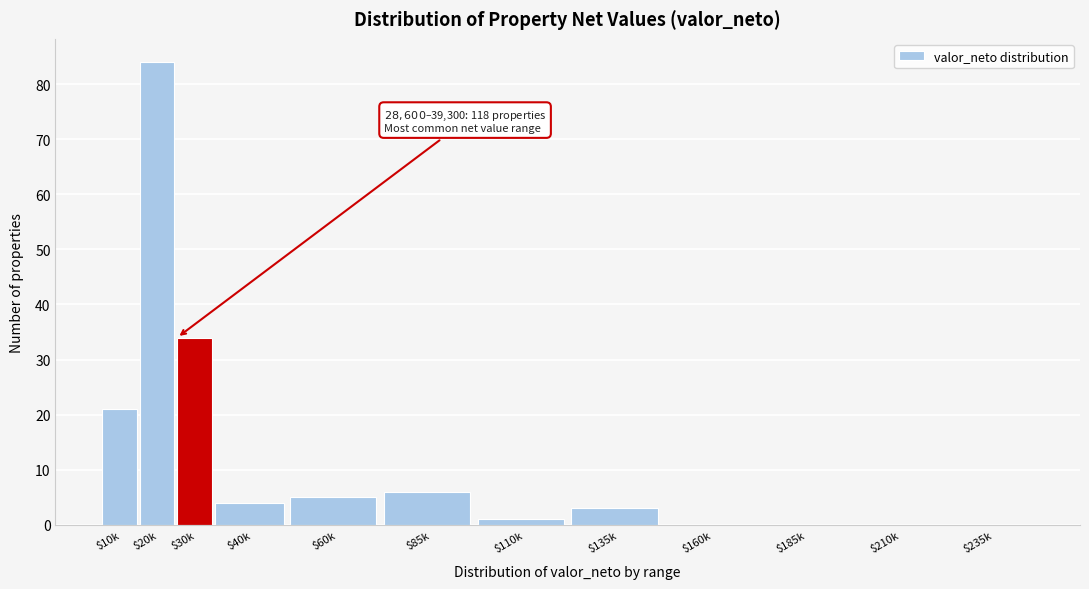

Is it true that the value at $20k is 84?

True